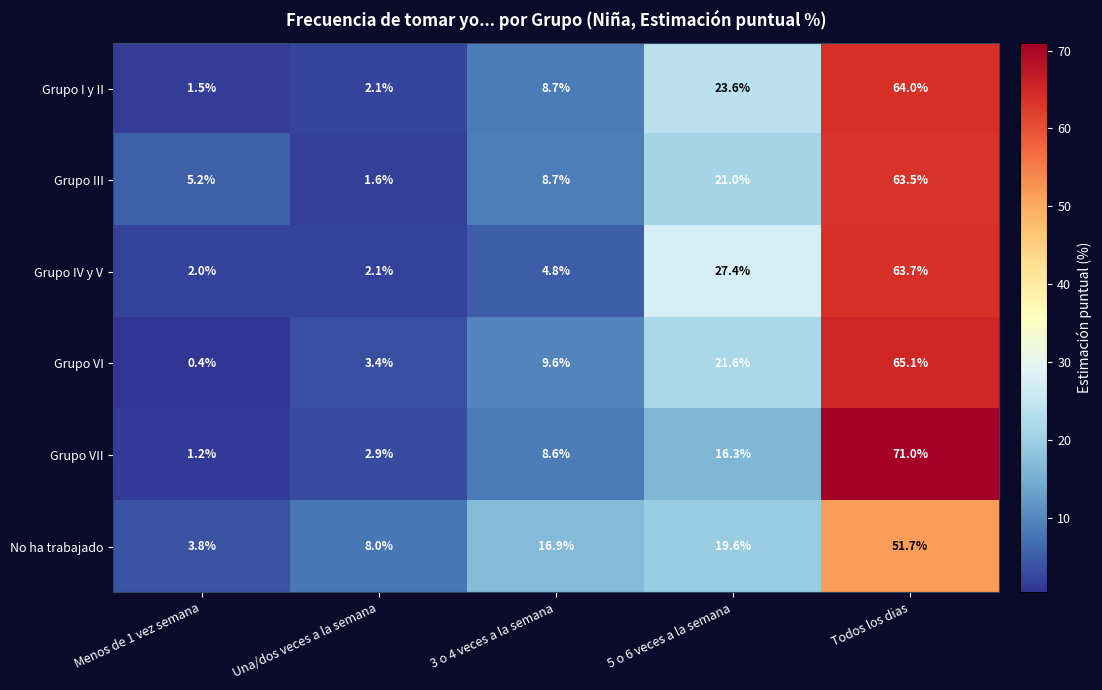

At which label does No ha trabajado first exceed 16?

3 o 4 veces a la semana